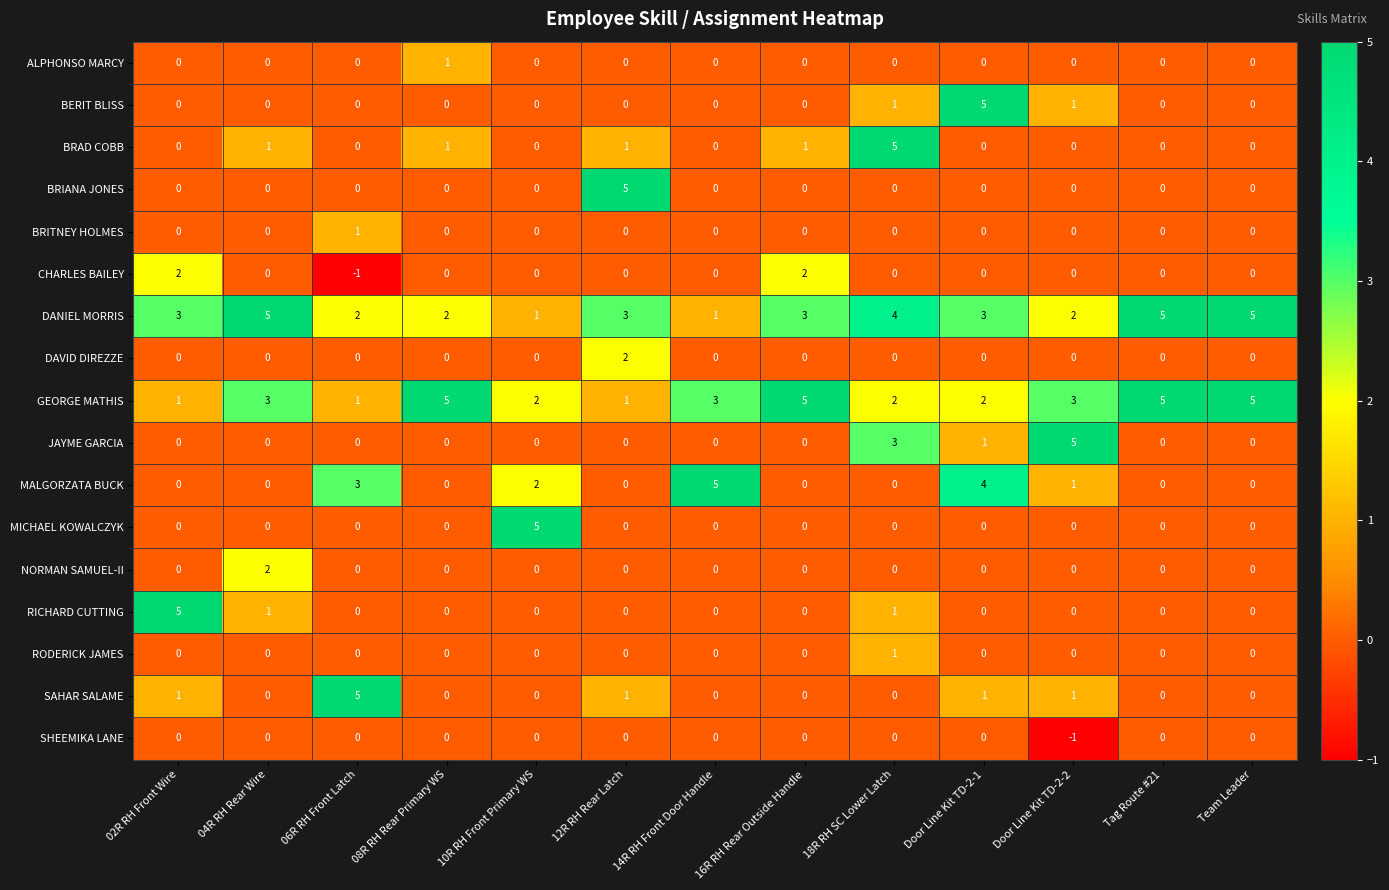

How many RODERICK JAMES values are between 0 and 1?

13